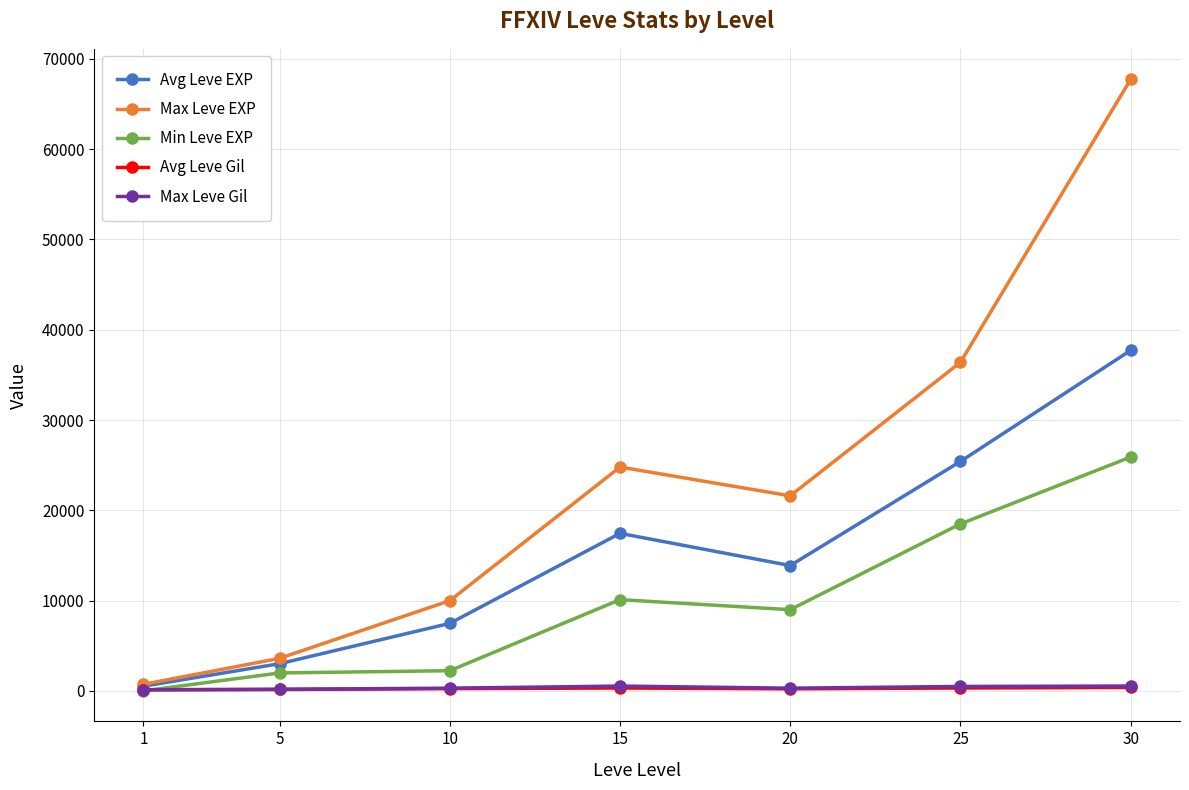

What is the average value of the Max Leve EXP series?

23545.7